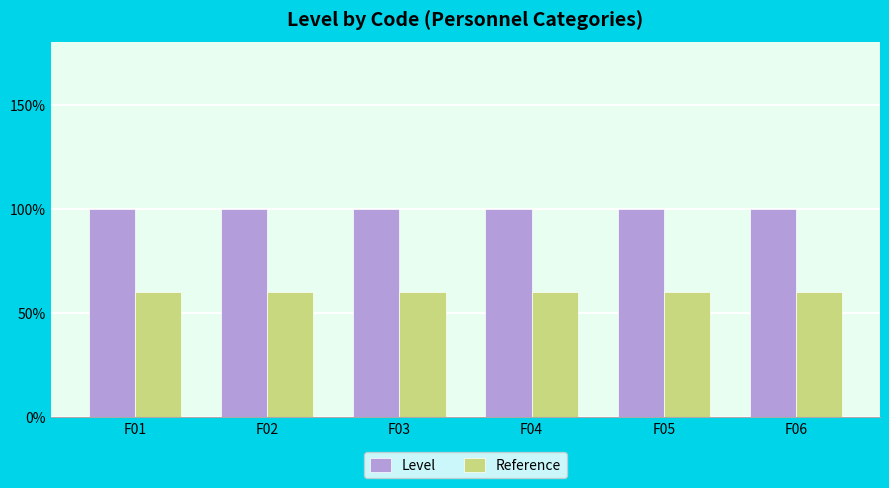

At which label is Level closest to 1?

F01